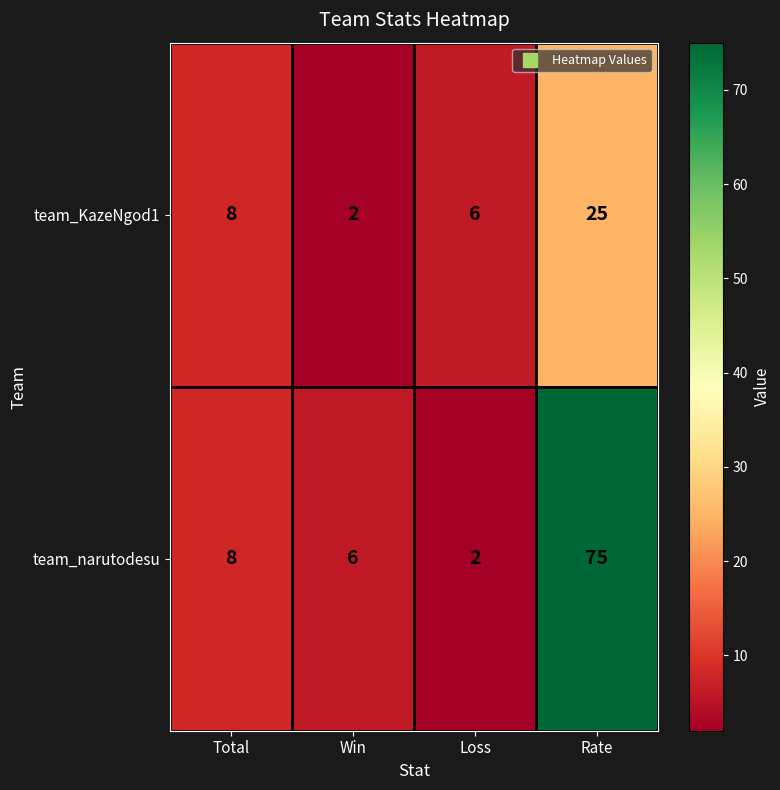

Rank the series at Loss from lowest to highest value.

team_narutodesu, team_KazeNgod1